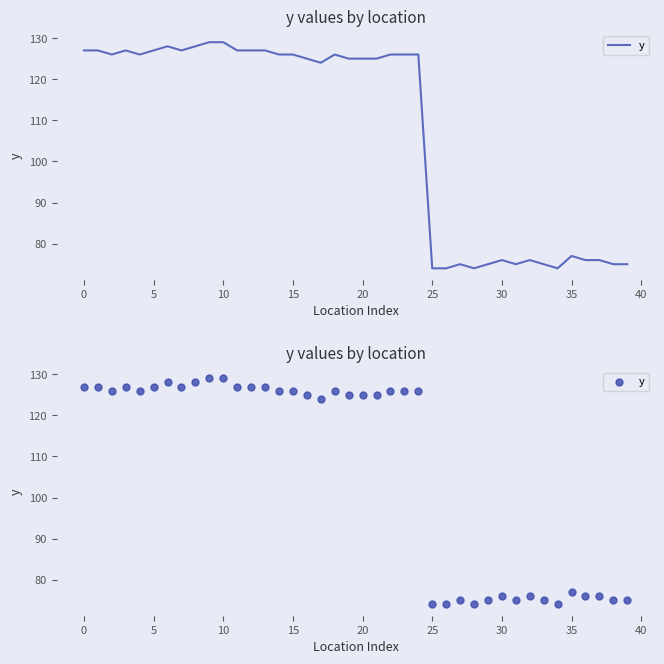

What is the change in value from 15 to 37?

-50